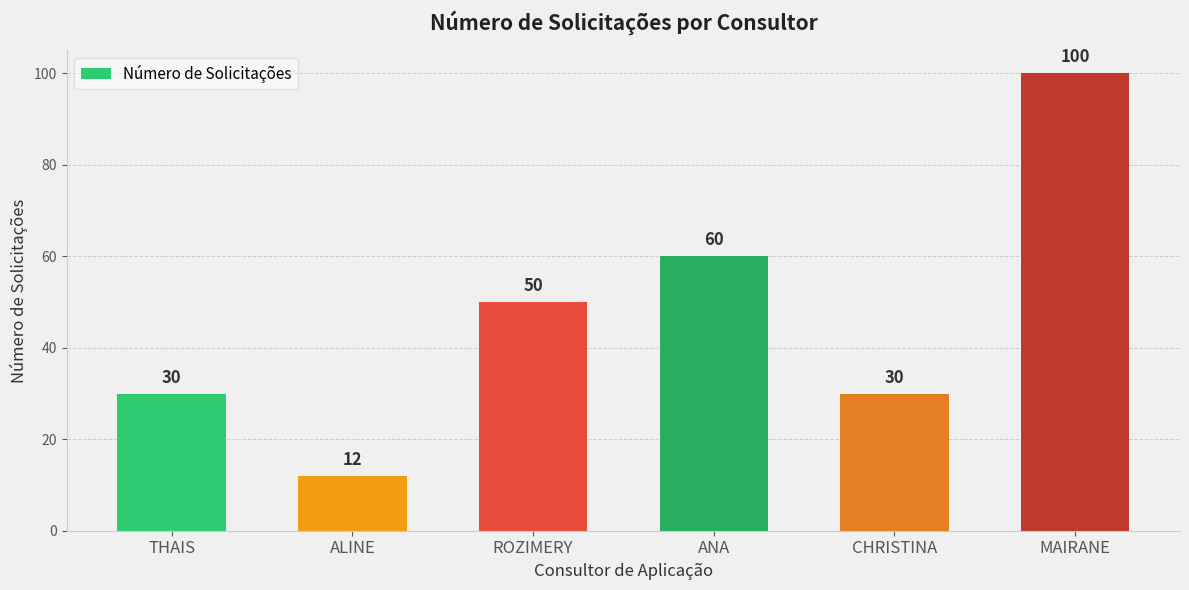

What value does the data have at CHRISTINA, to the nearest 5?

30